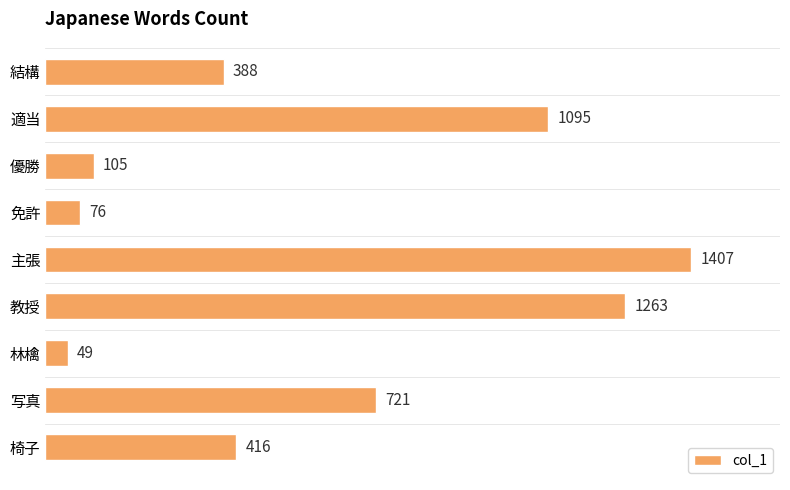

How many data points does each series have?

9